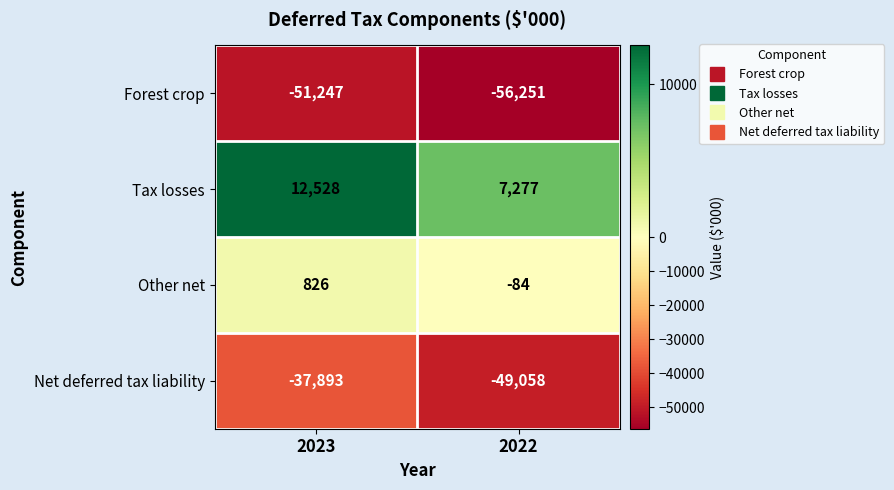

Which series has the largest total across all categories?

Tax losses